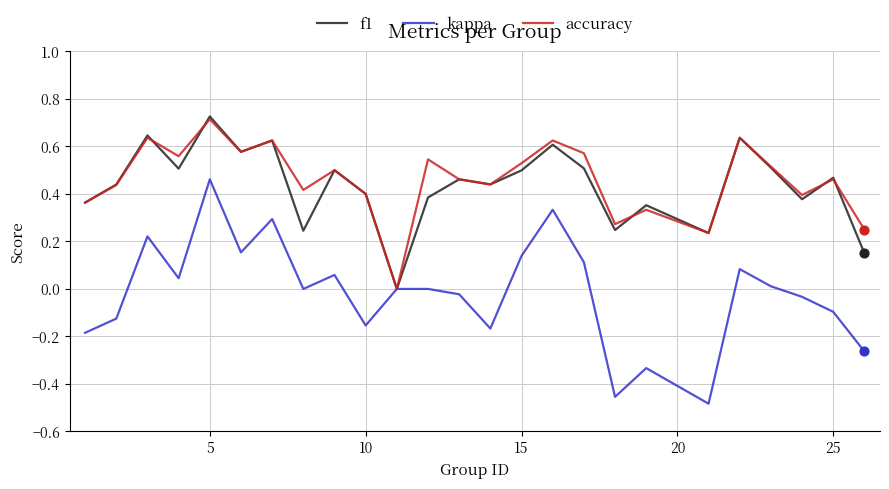

Which series has the largest total across all categories?

accuracy